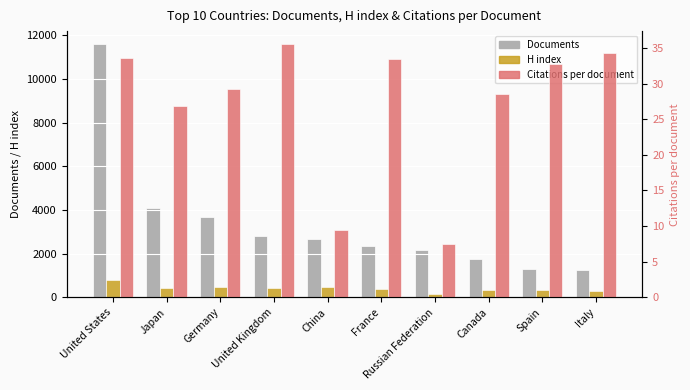

True or false: Citations per document has a value of 62.4 at United Kingdom.

False